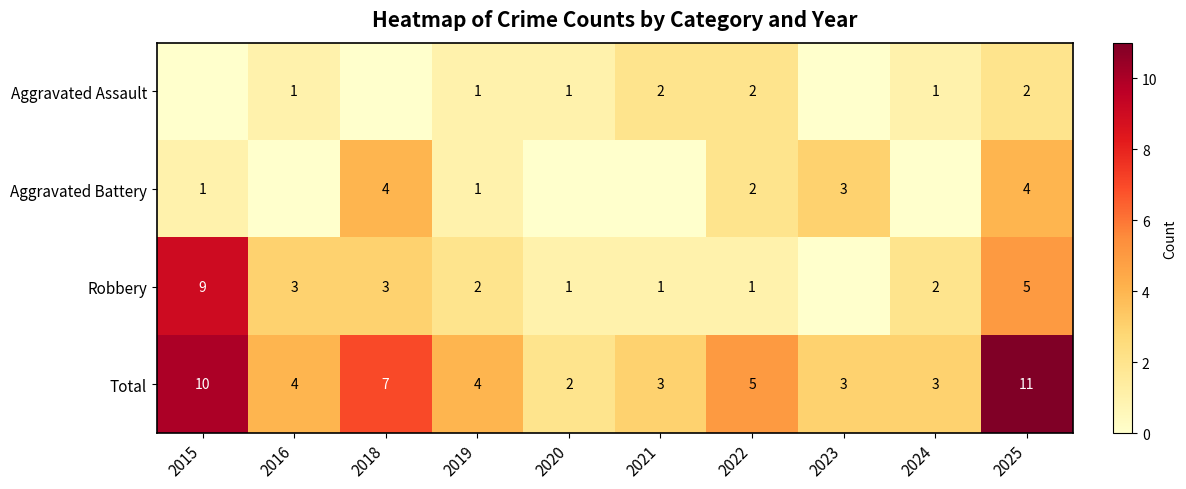

The Robbery series shows 8 at 2025. True or false?

False